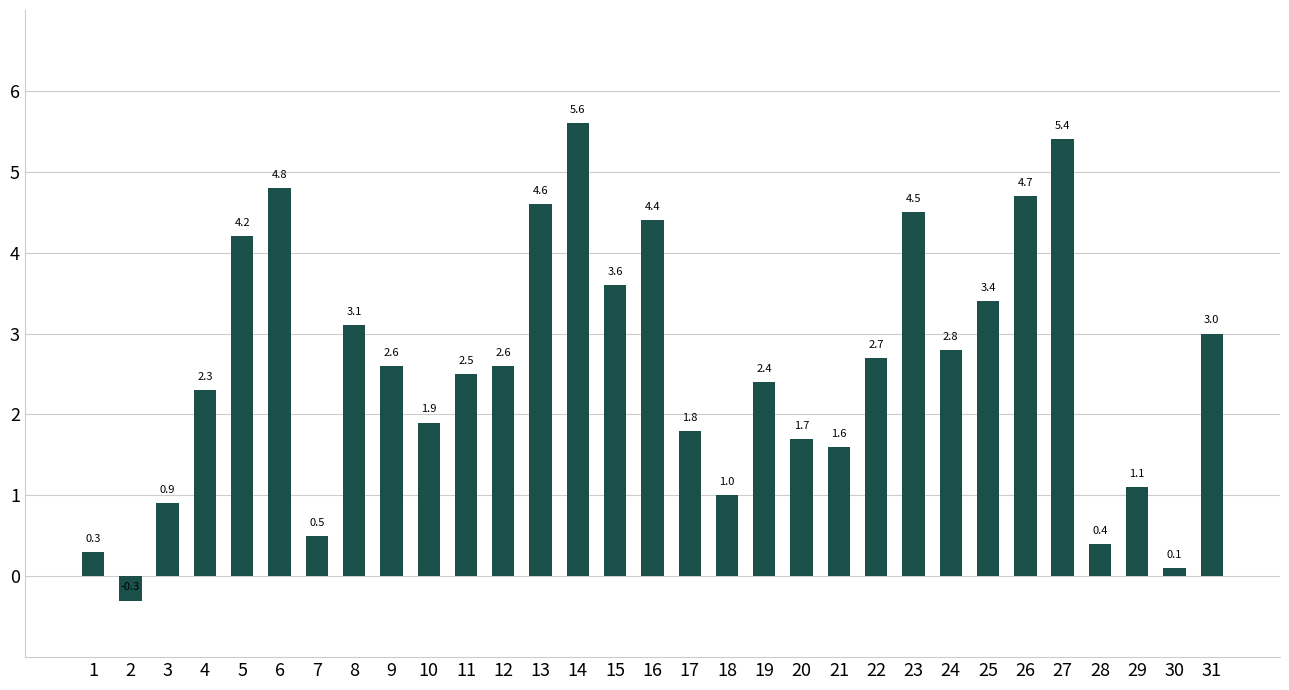

How many bars are there in total?

31